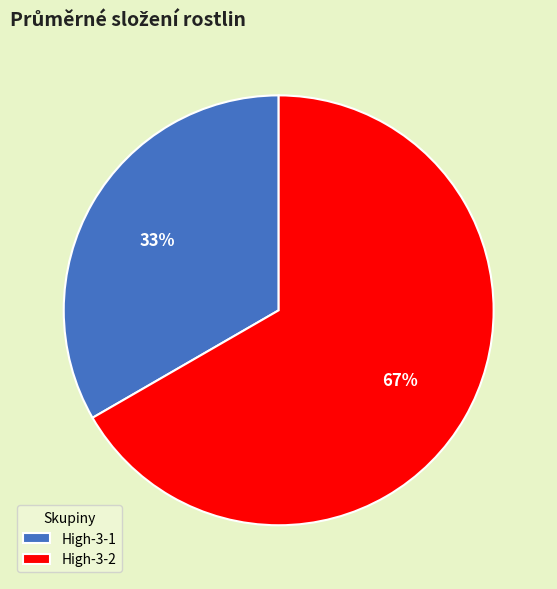

Combined, do High-3-1 and High-3-2 account for over 50%?

Yes